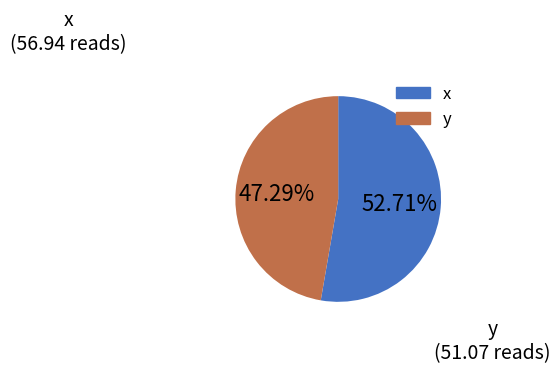

Is there a majority slice in this chart?

Yes